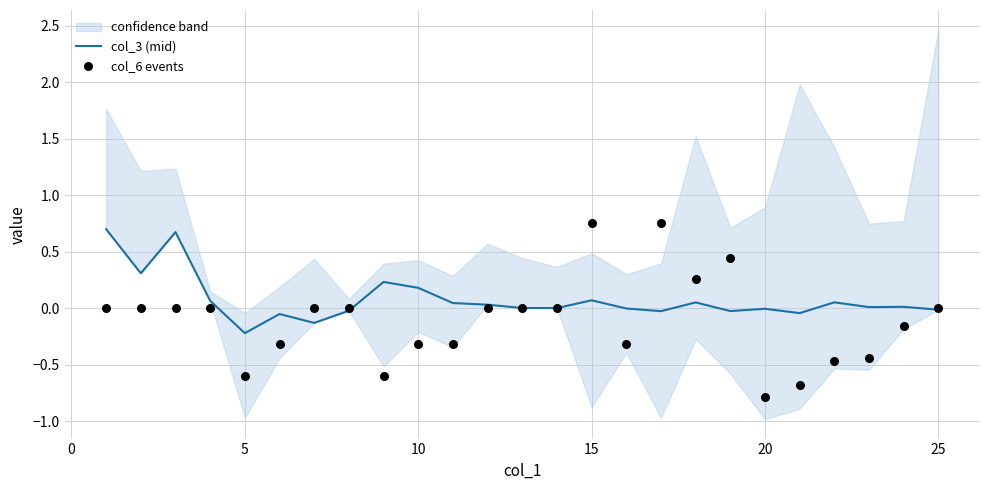

At how many categories does at least one series exceed 0?

17